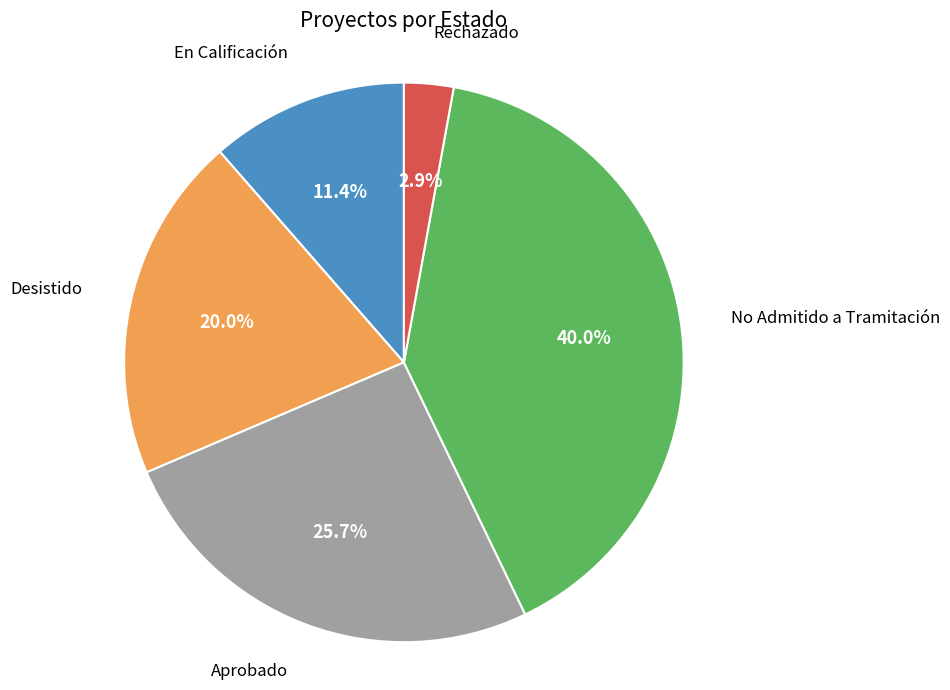

What is the ratio of the value at Rechazado to the value at No Admitido a Tramitación?

0.1